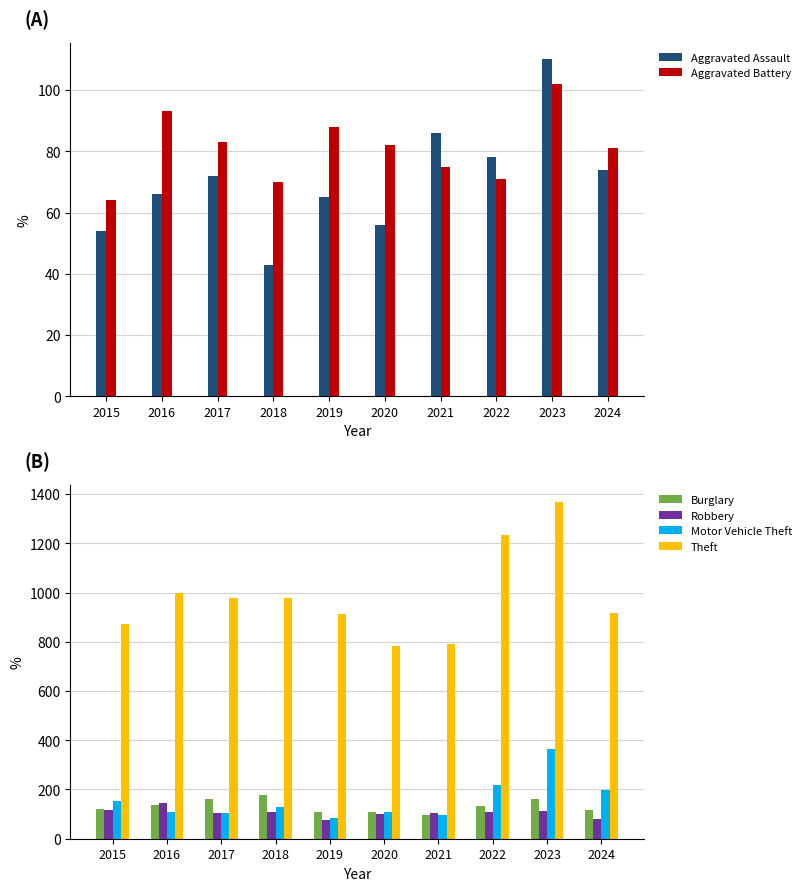

Which series has the largest total across all categories?

Theft